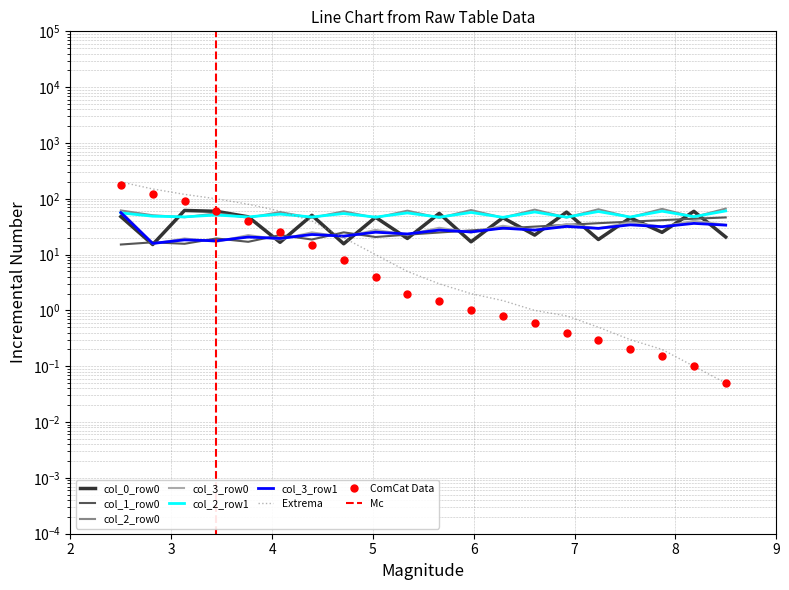

What is the difference between the maximum and minimum values in the col_3_row1 series?

40.7